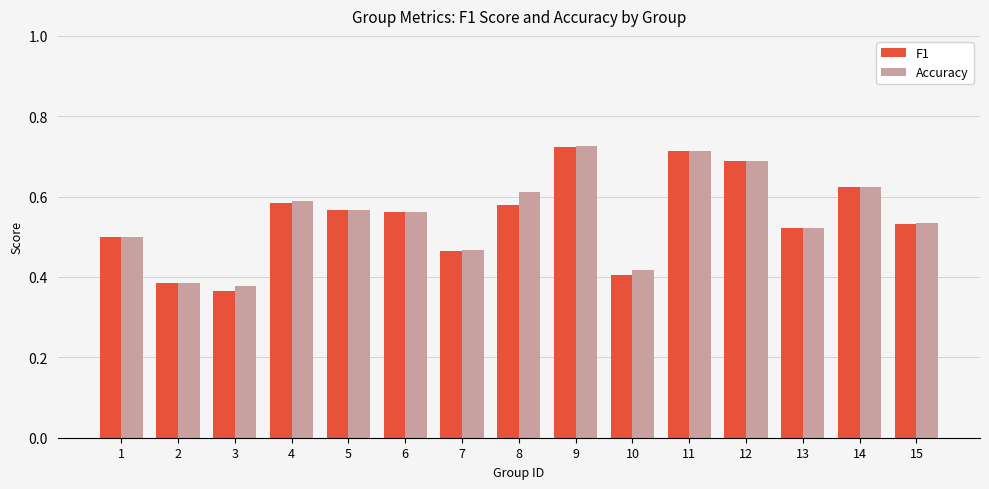

The value of F1 at 10 is 0.4. True or false?

True